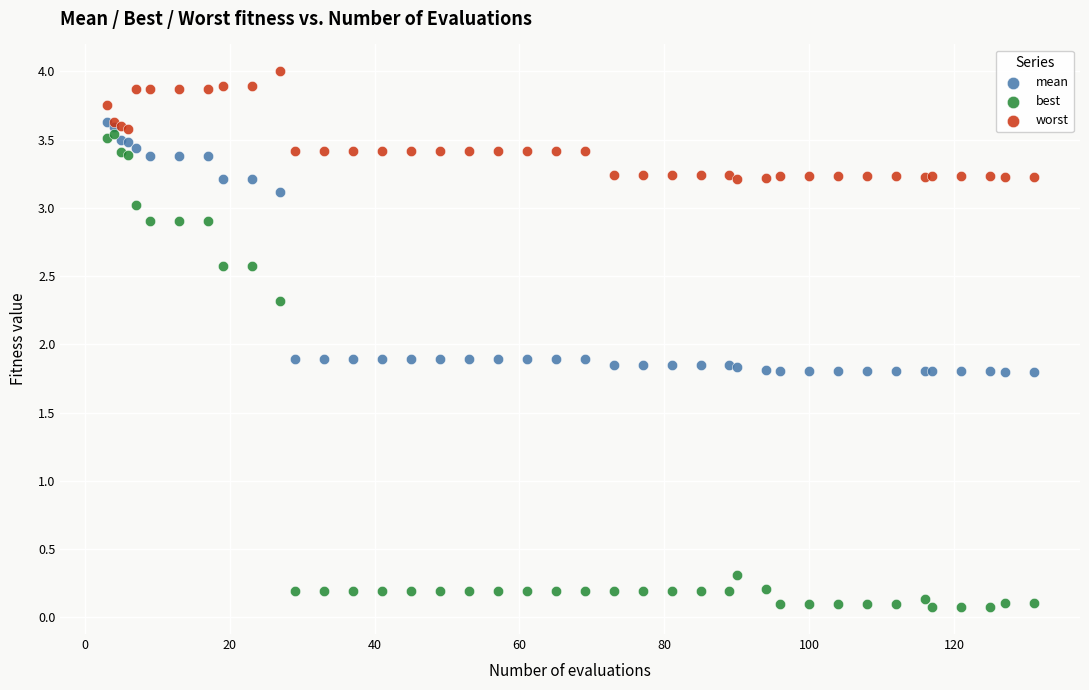

In the best series, what Y value is closest to 1?

0.3